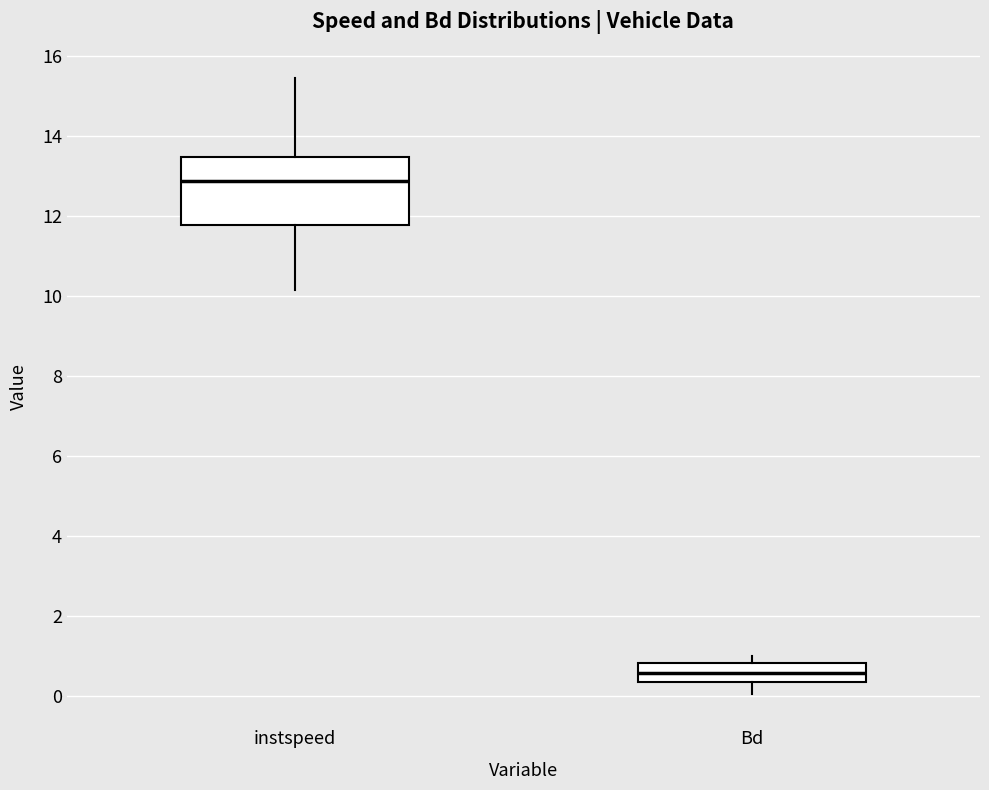

Where does the lower whisker of the box for instspeed end on the y-axis? The values are not printed on the chart, so give them approximately, as read against the axis.

10.2